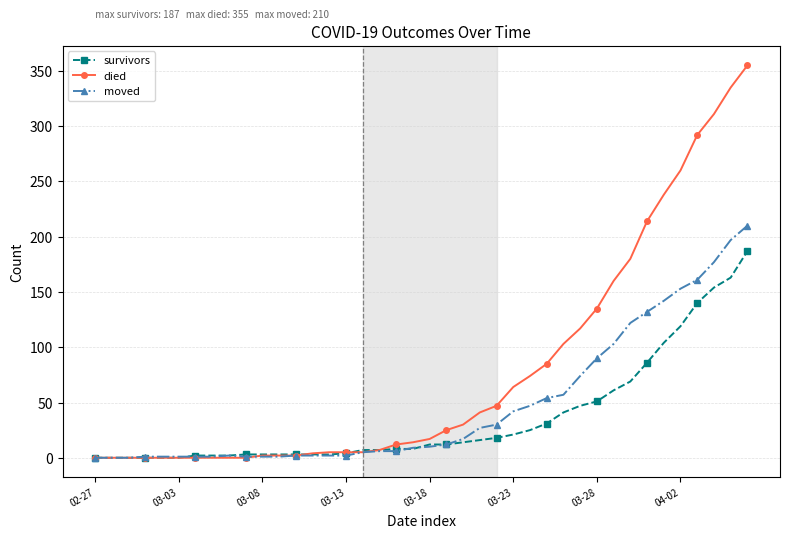

Which series has the largest total across all categories?

died